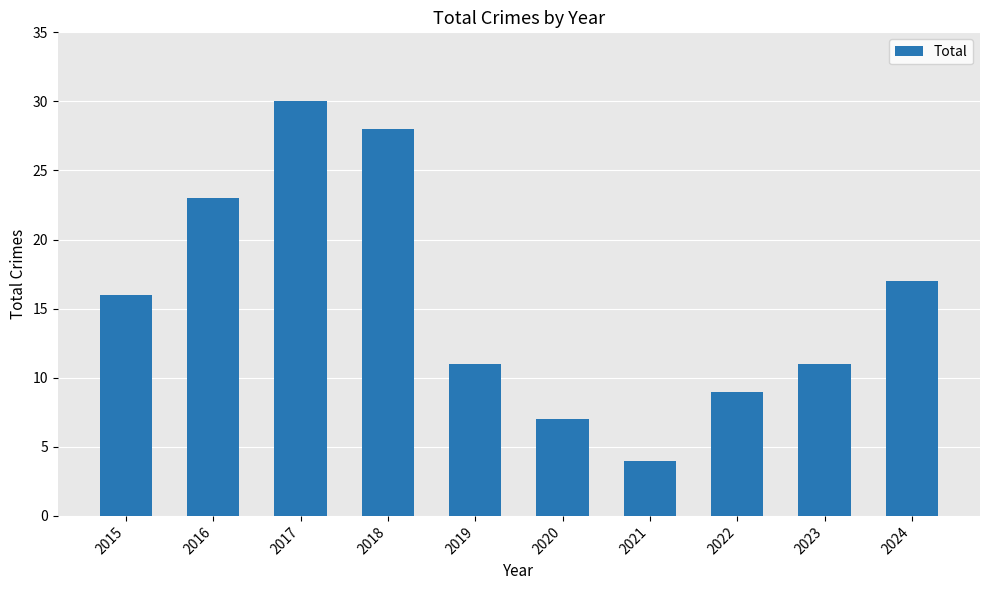

Approximately how many times larger is the value at 2017 compared to 2016?

1.3